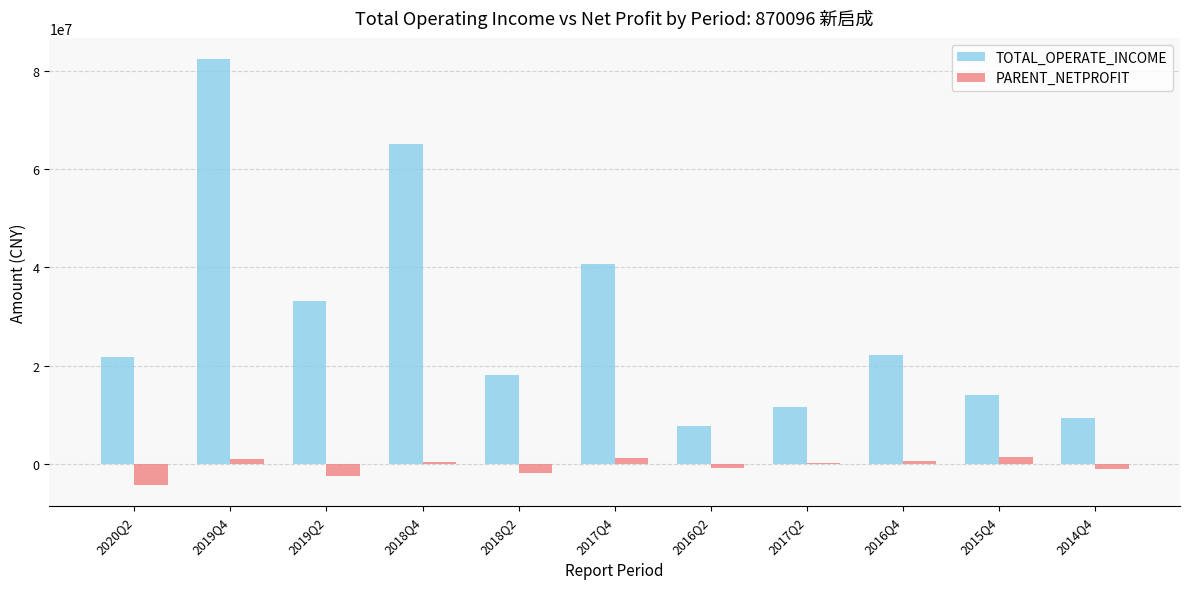

The value of TOTAL_OPERATE_INCOME at 2016Q2 is 7813152.3. True or false?

True